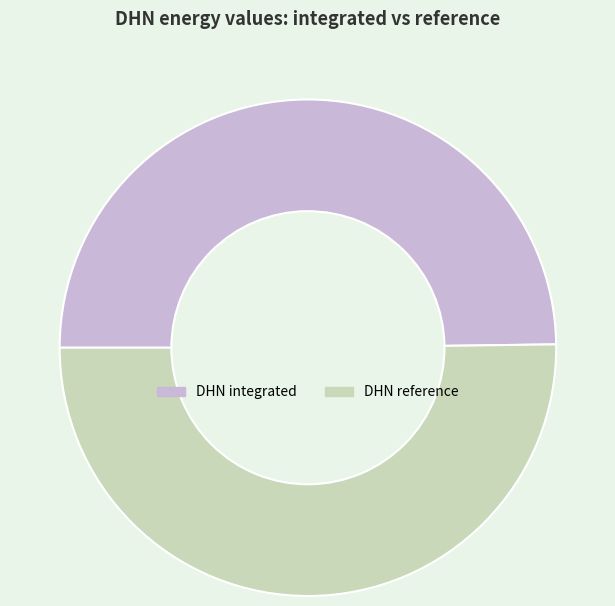

Combined, do DHN reference and DHN integrated account for over 50%?

Yes